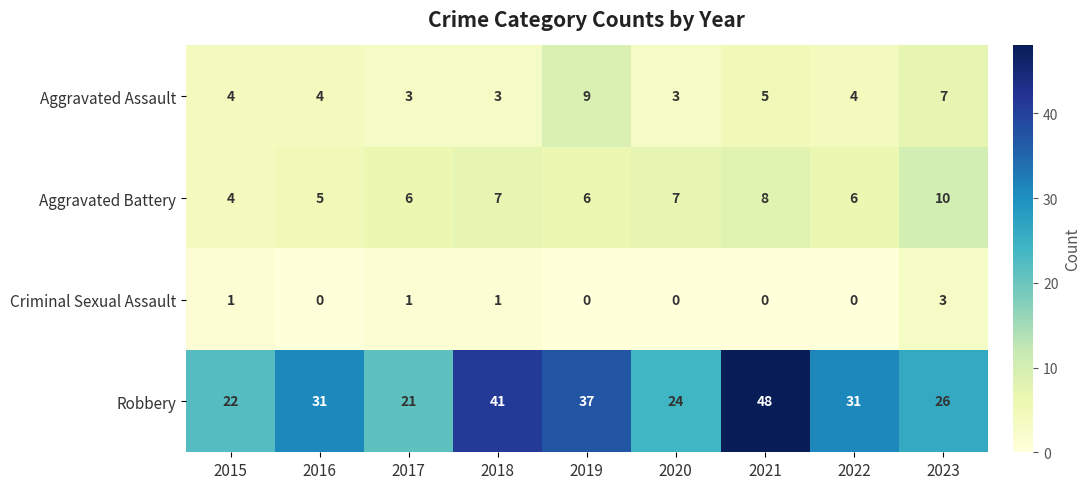

The value of Robbery at 2018 is 41. True or false?

True